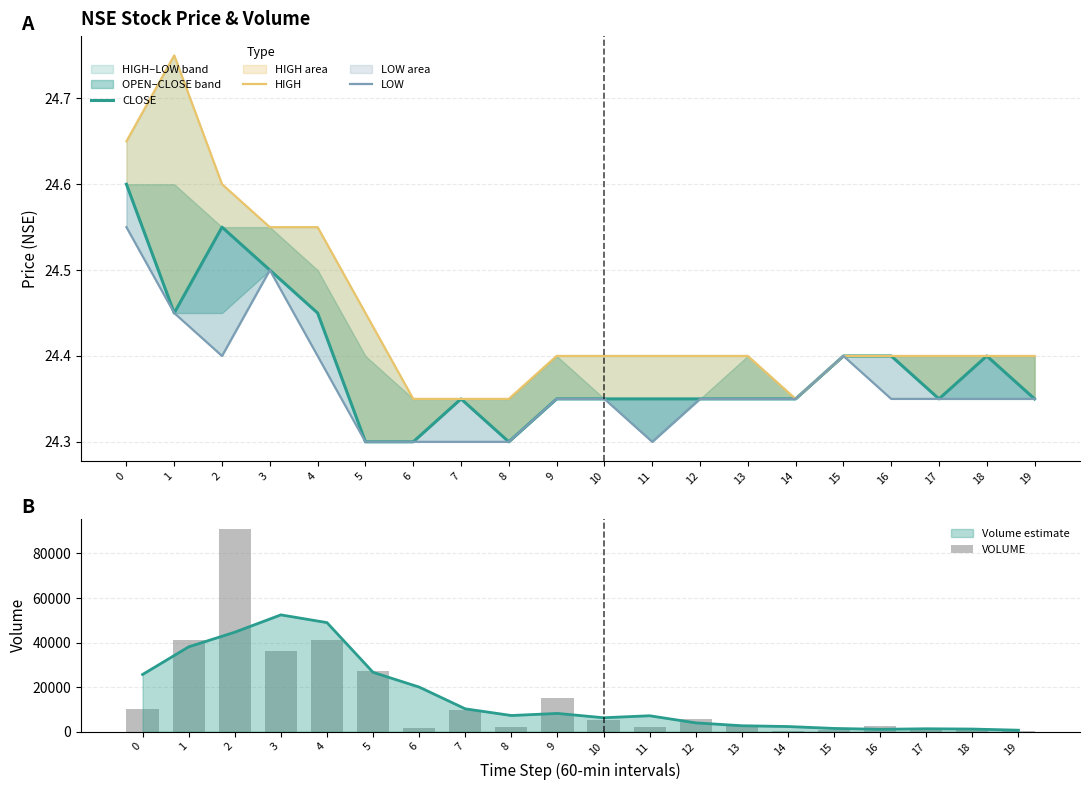

Is it true that CLOSE equals 24.3 at 8?

True